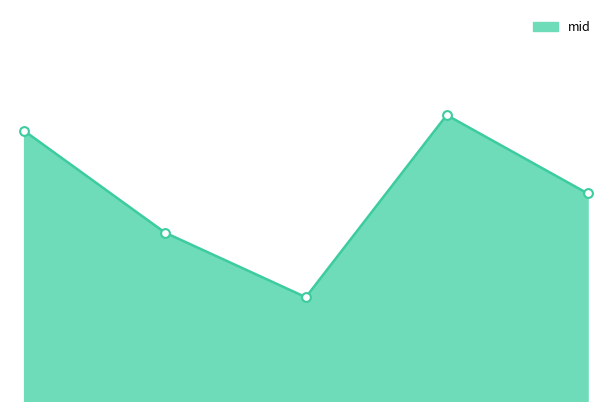

Does the chart have visible grid lines?

No